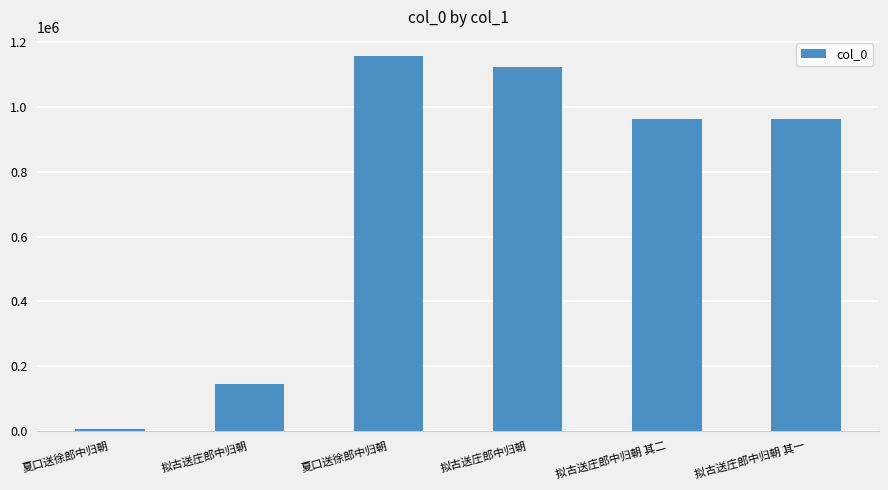

Approximately how many times larger is the value at 拟古送庄郎中归朝 其一 compared to 夏口送徐郎中归朝?

0.8